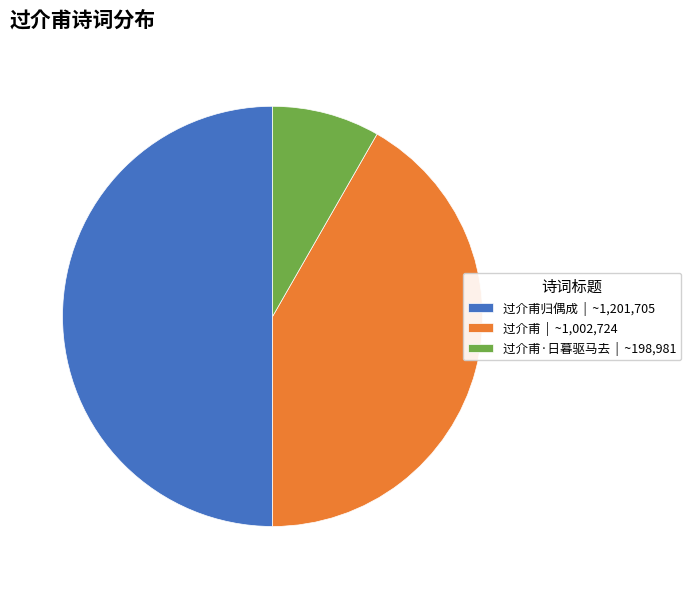

Between 过介甫 | ~1,002,724 and 过介甫·日暮驱马去 | ~198,981, which is larger?

过介甫 | ~1,002,724